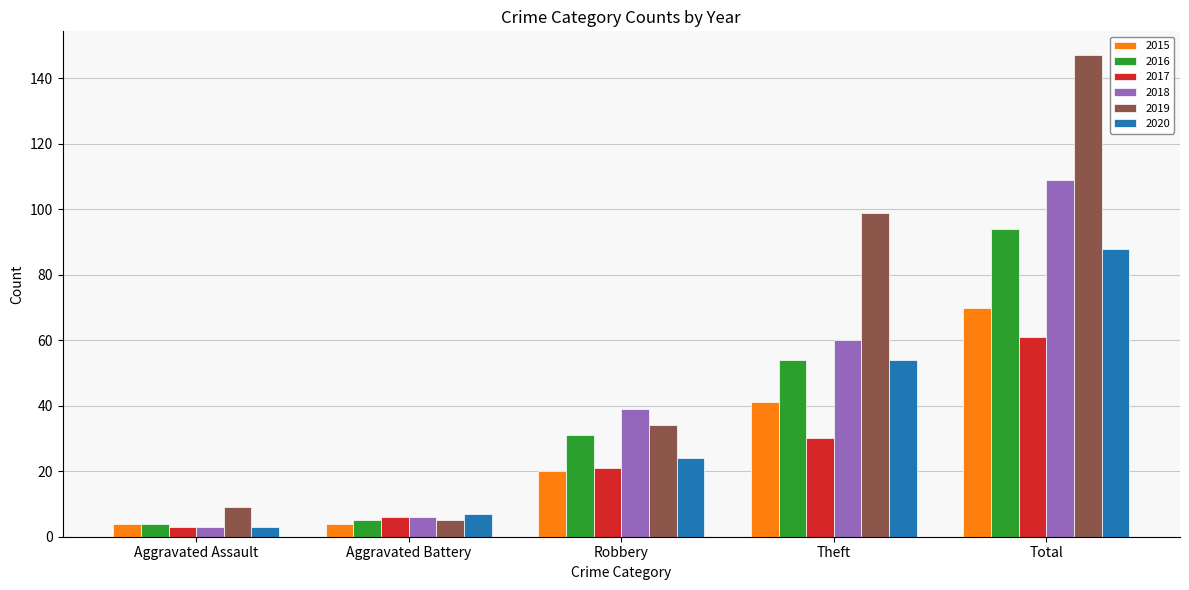

Count the number of data series in this chart.

6